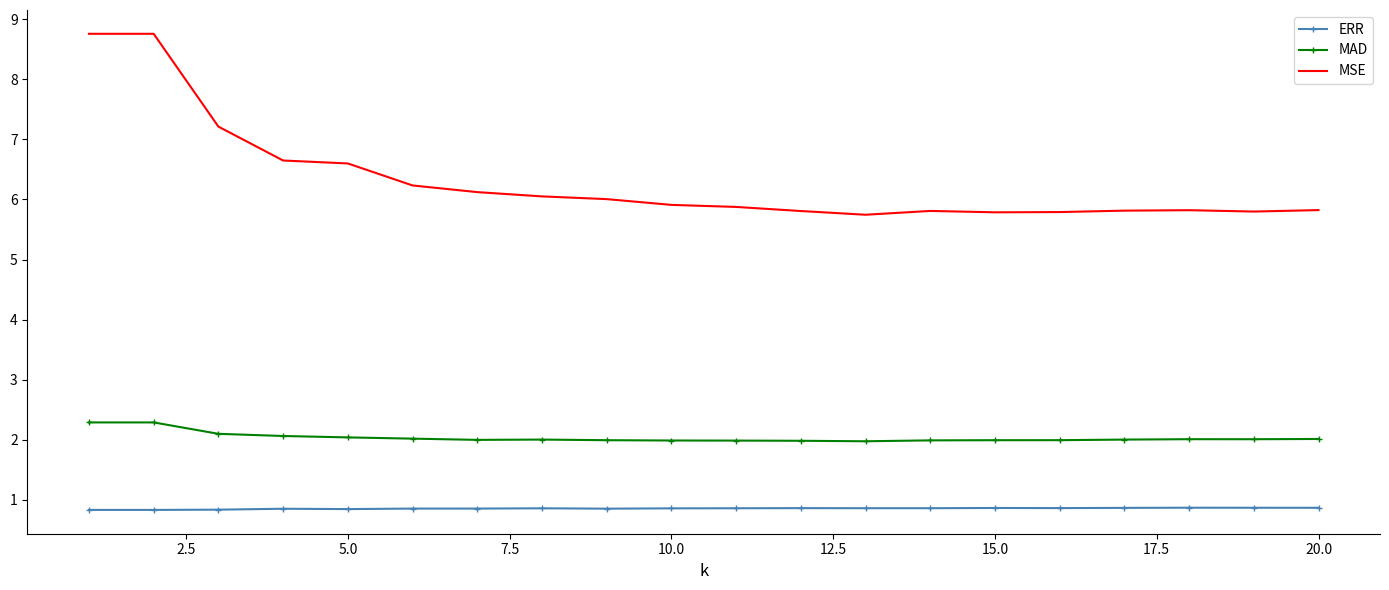

List the series in order of their overall mean, lowest first.

ERR, MAD, MSE